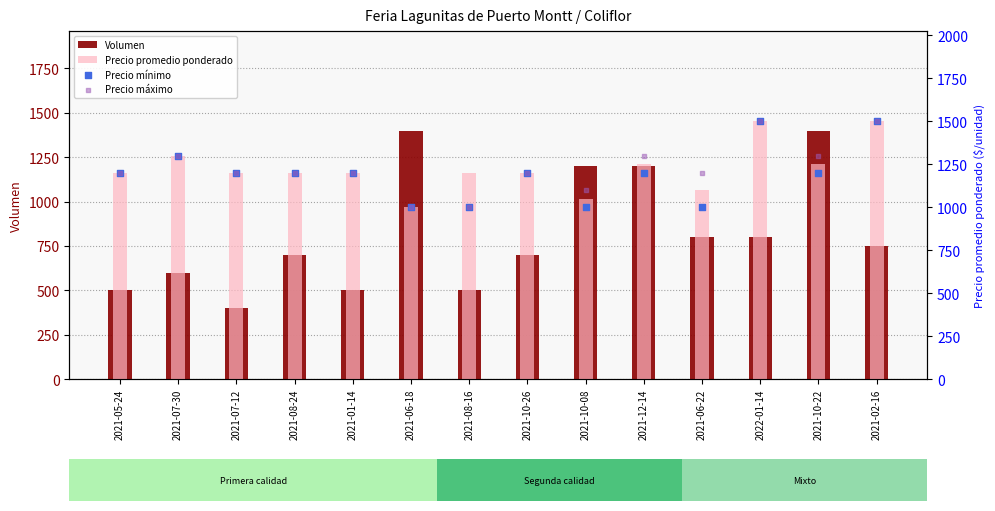

Which series reaches the maximum Y coordinate?

Precio promedio ponderado